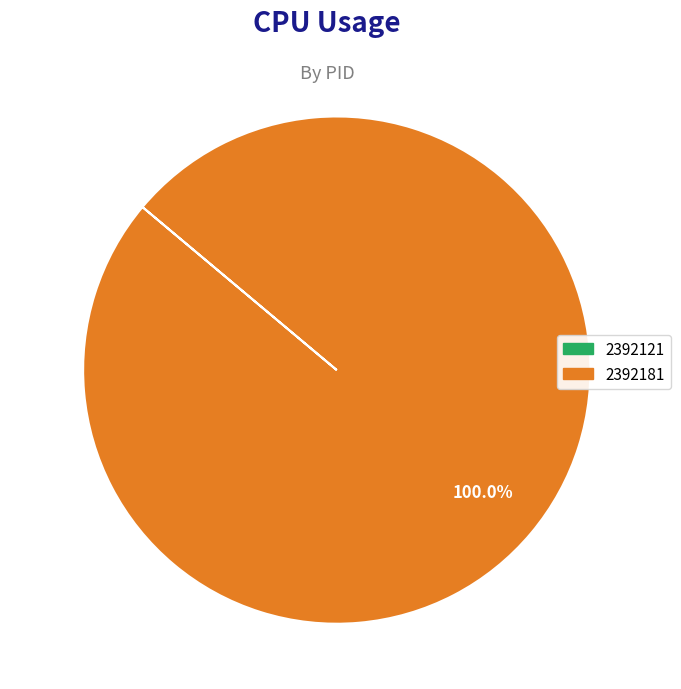

Does any single category account for the majority?

Yes